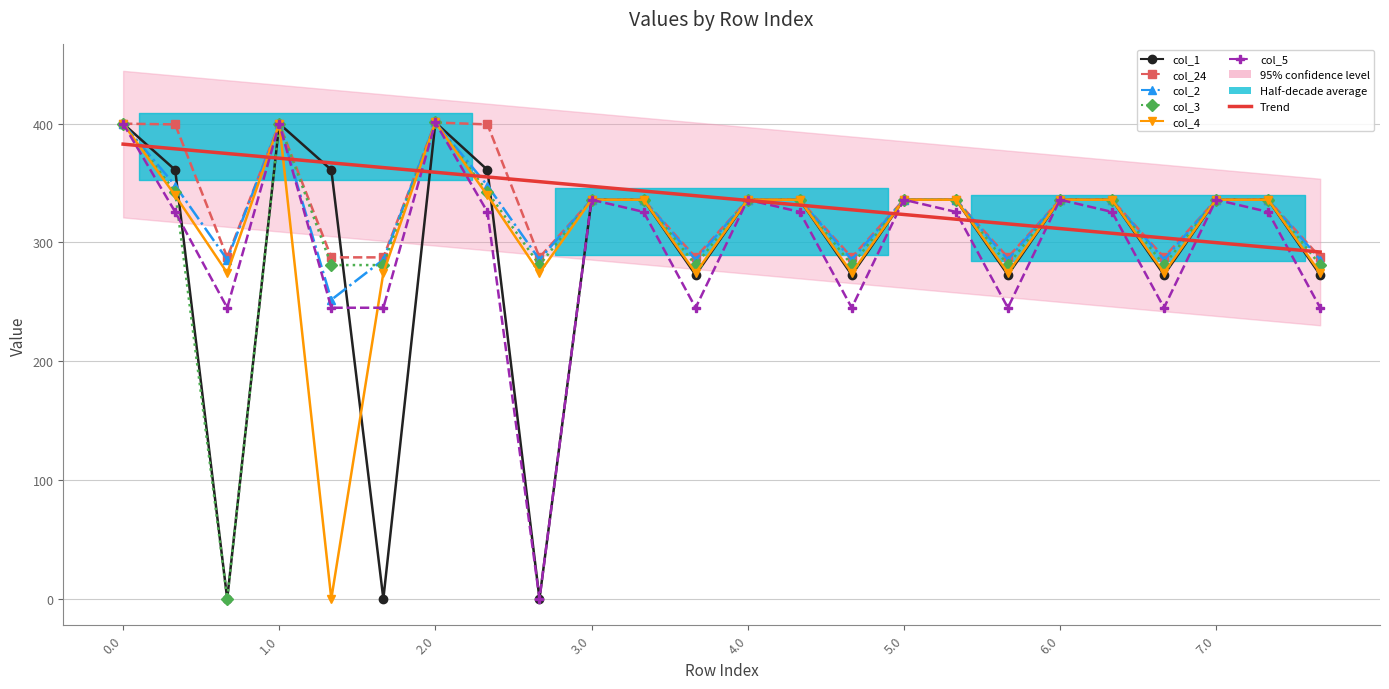

What is the average value of the col_1 series?

292.0